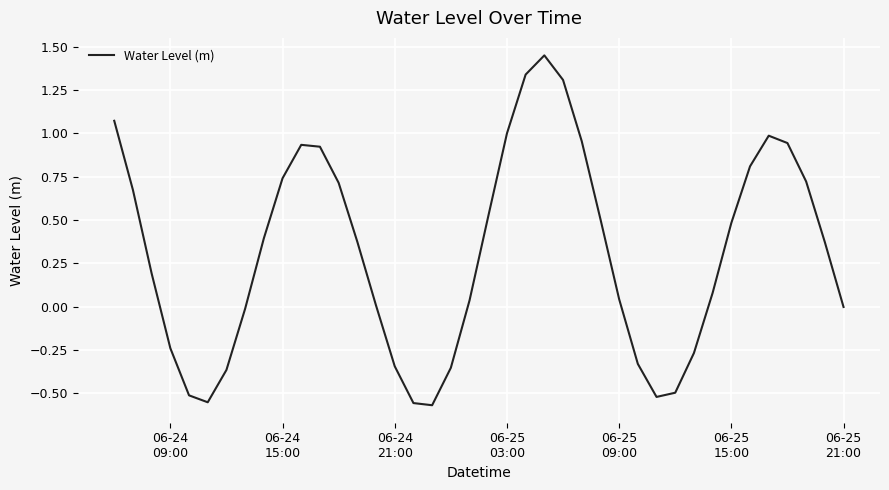

What is the difference between the maximum and minimum values?

2.0